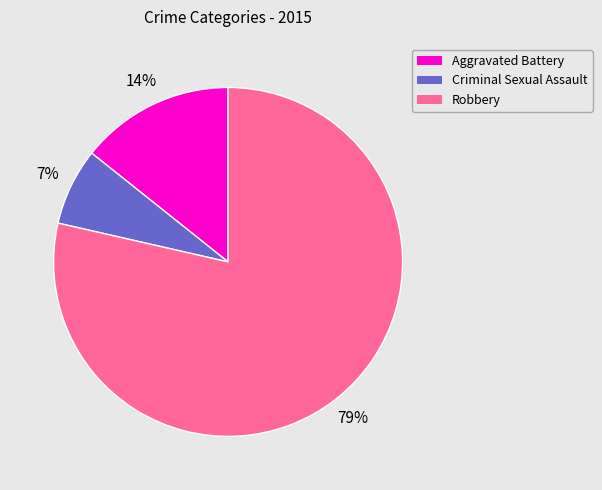

Approximately how many times larger is the value at Criminal Sexual Assault compared to Robbery?

0.1